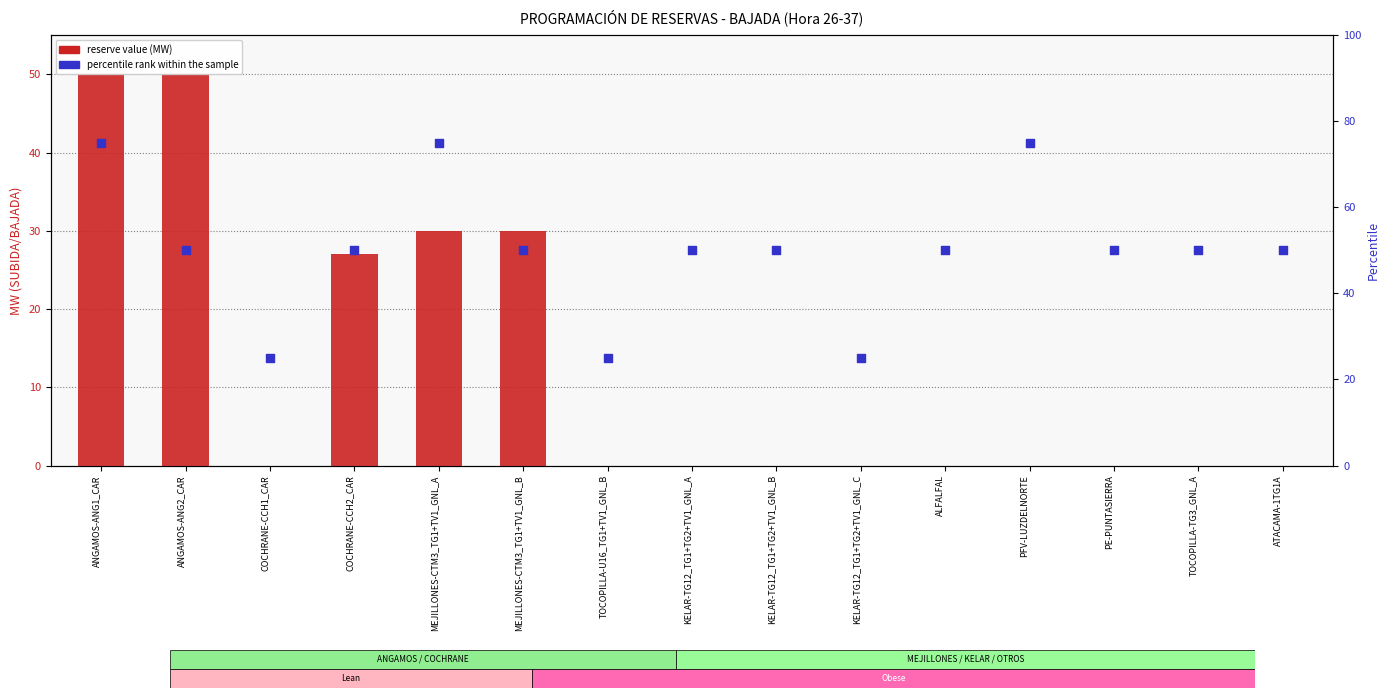

Is the value of percentile rank within the sample at ANGAMOS-ANG2_CAR greater than the value of reserve value (MW) at COCHRANE-CCH2_CAR?

Yes